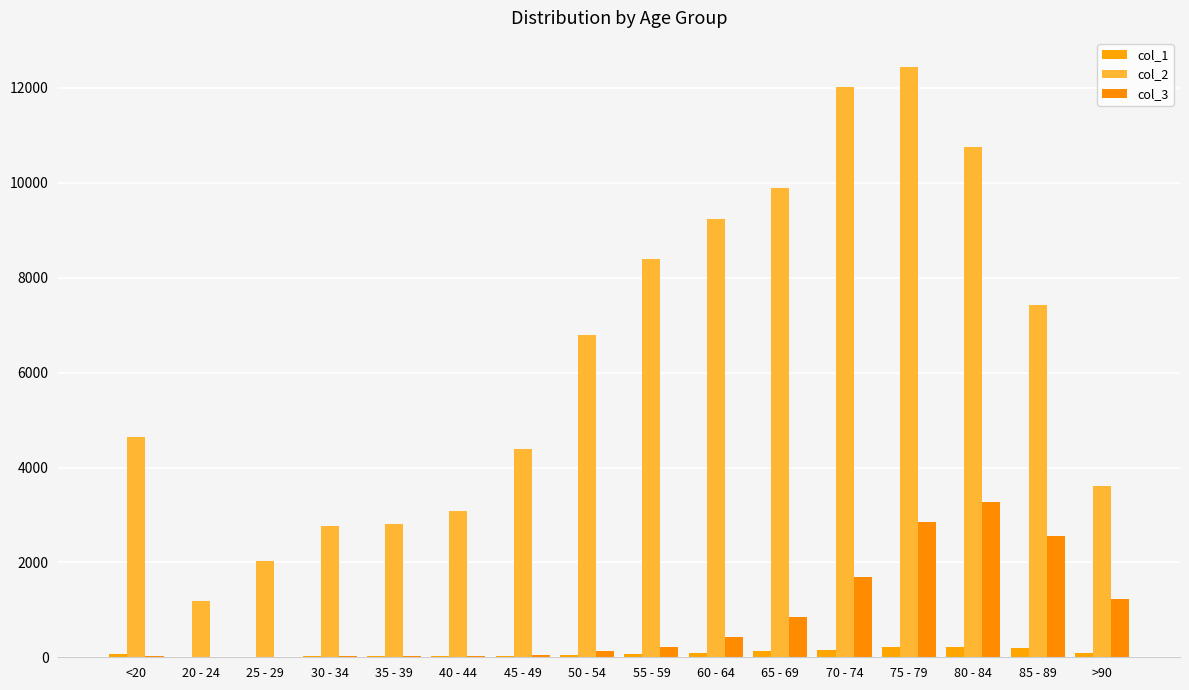

What is the label of the 15th bar from the right?

20 - 24